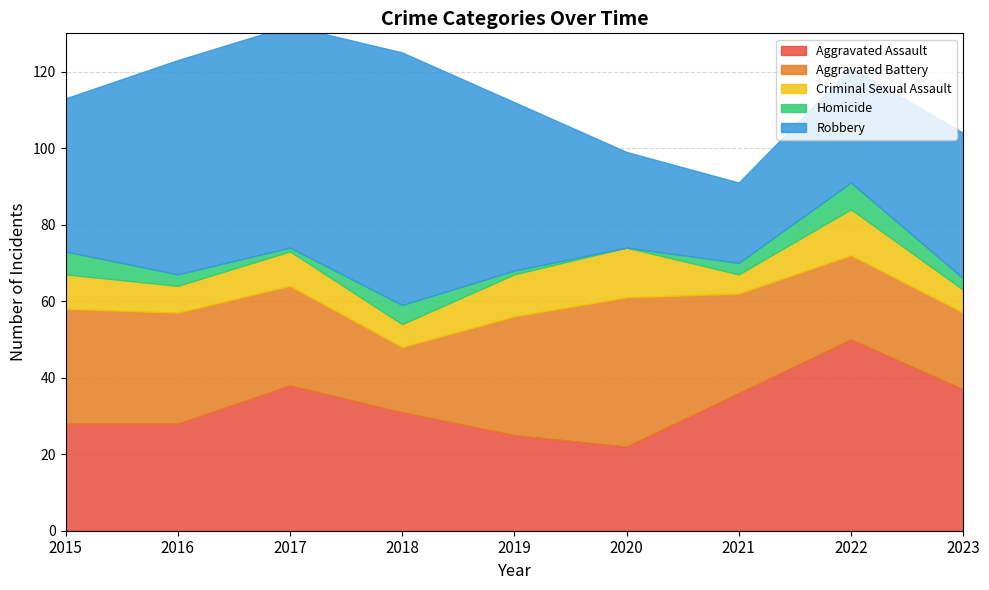

Where is the first local minimum for Robbery?

2021